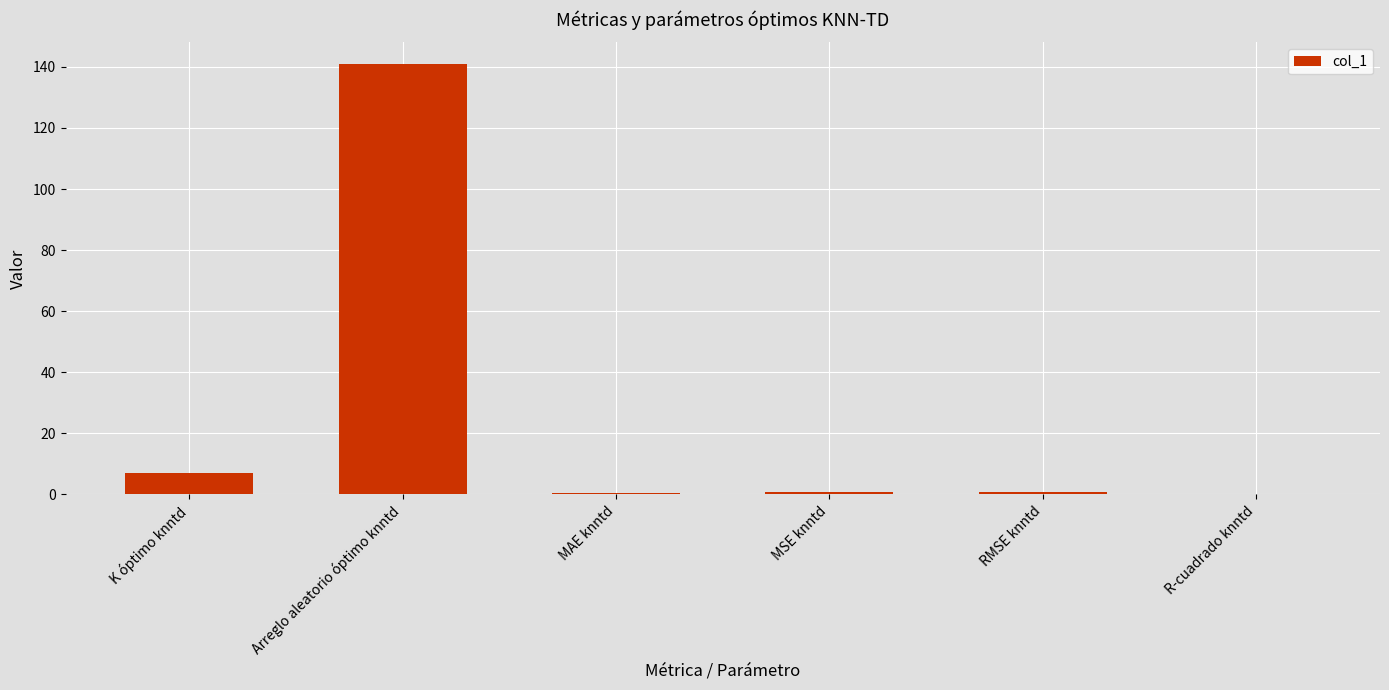

What is the sum of all values?

150.1